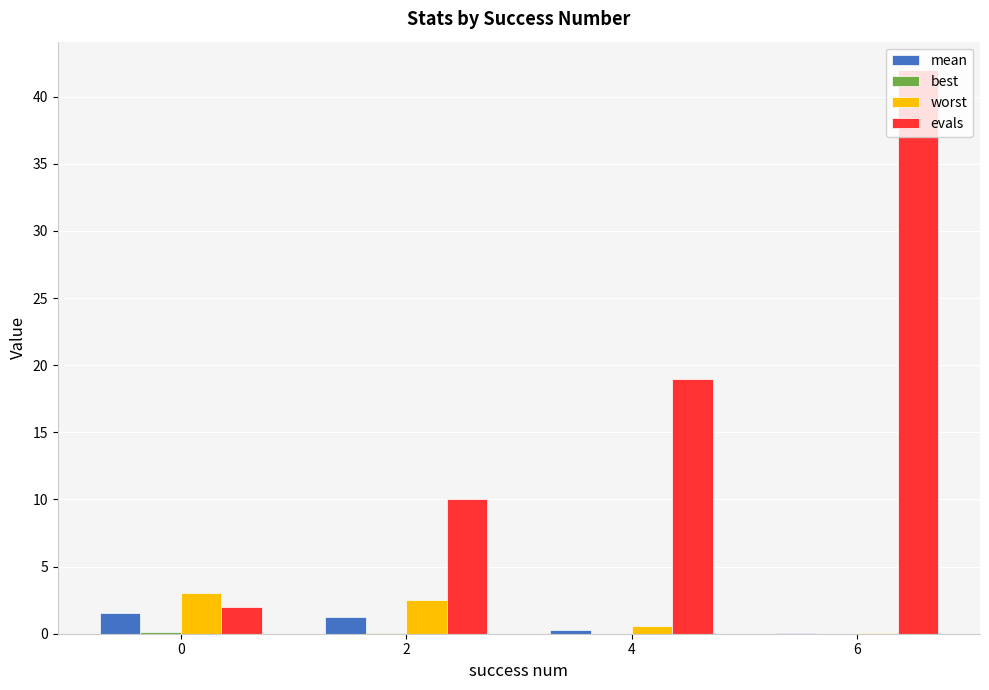

How many distinct data groups are displayed?

4